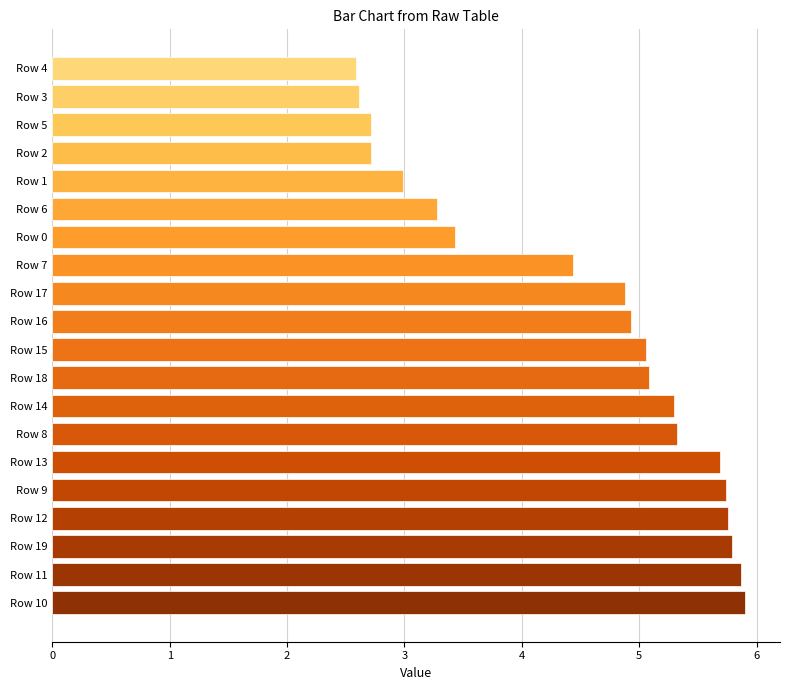

Which has a higher value, Row 12 or Row 10?

Row 10